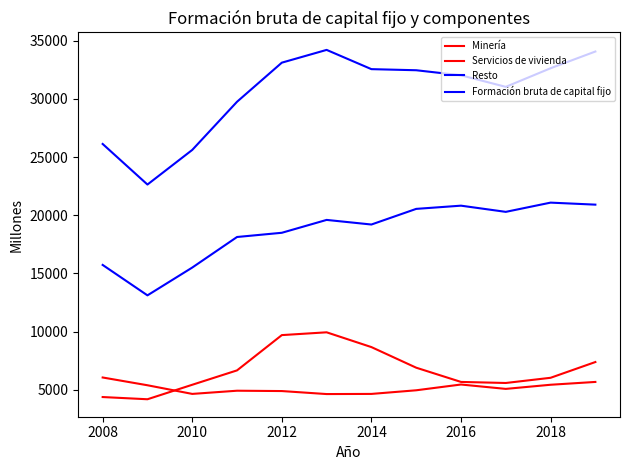

True or false: Formación bruta de capital fijo and Servicios de vivienda cross at least once.

False